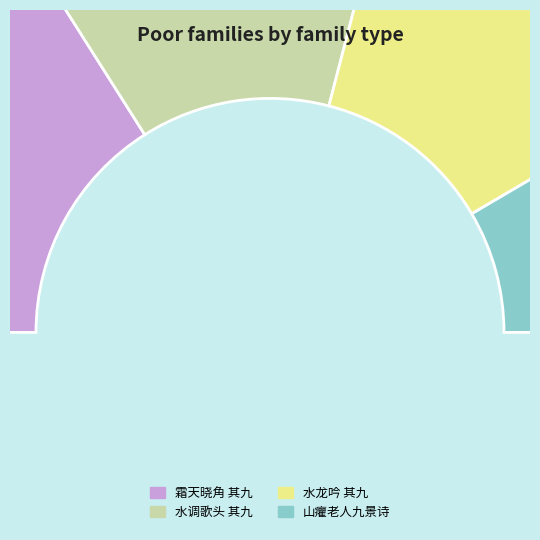

How many segments does this pie chart have?

4